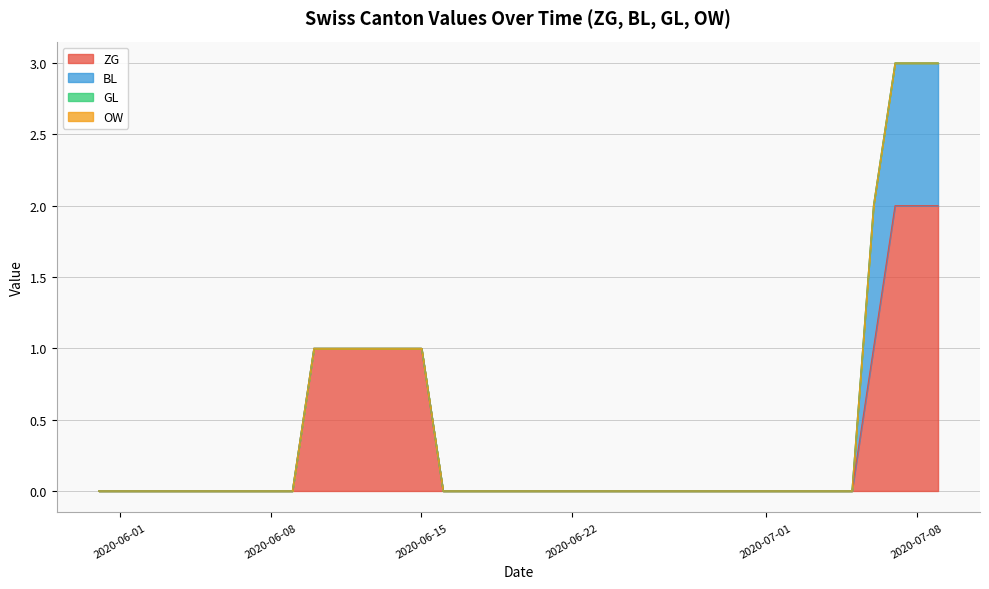

Does the chart display data point markers on the line(s)?

No